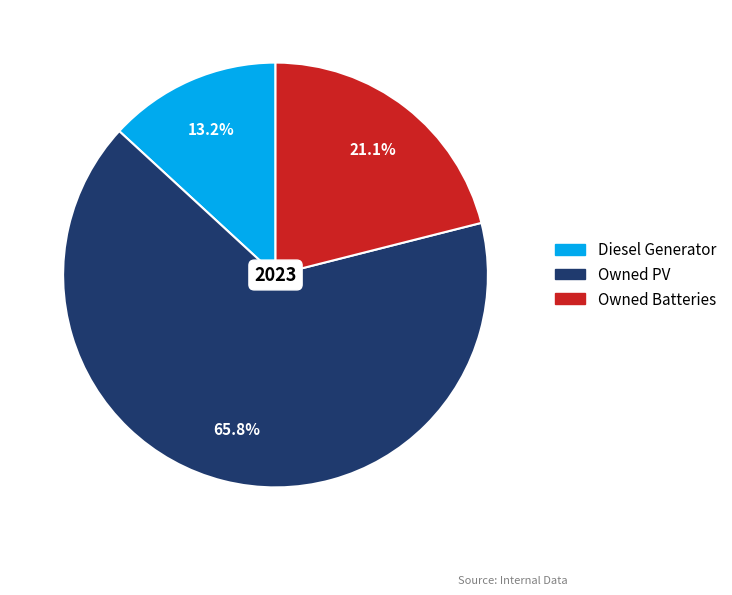

True or false: Owned Batteries accounts for 21% of the total.

True